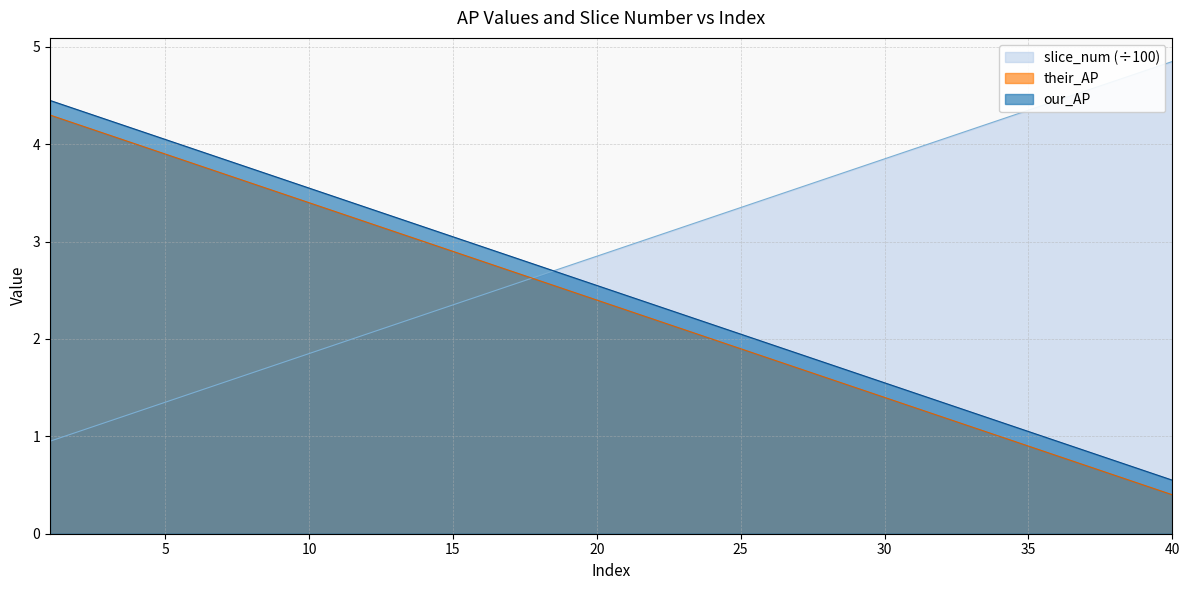

True or false: our_AP and their_AP intersect in this chart.

False